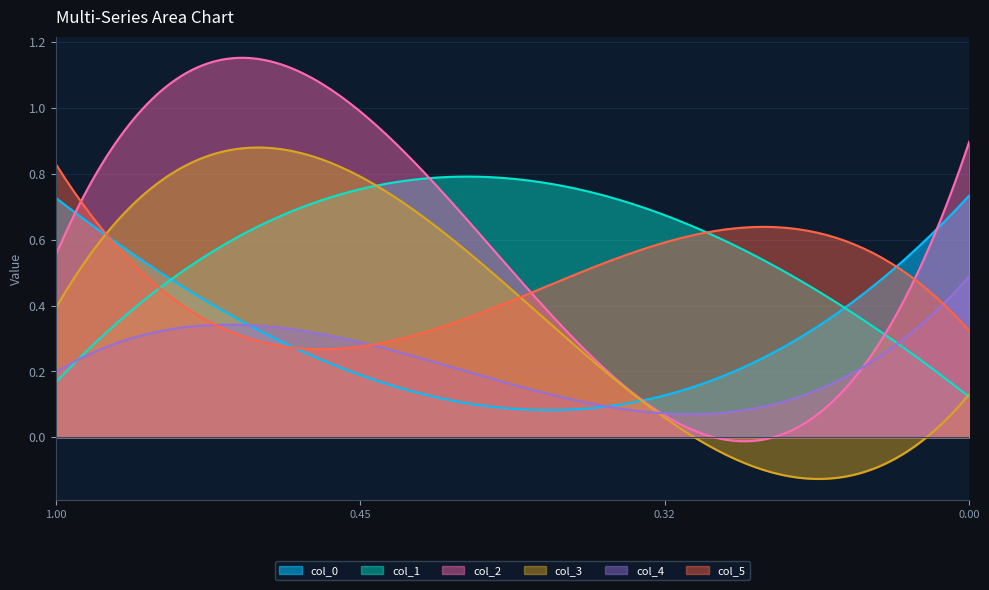

What is the minimum value for col_1?

0.1